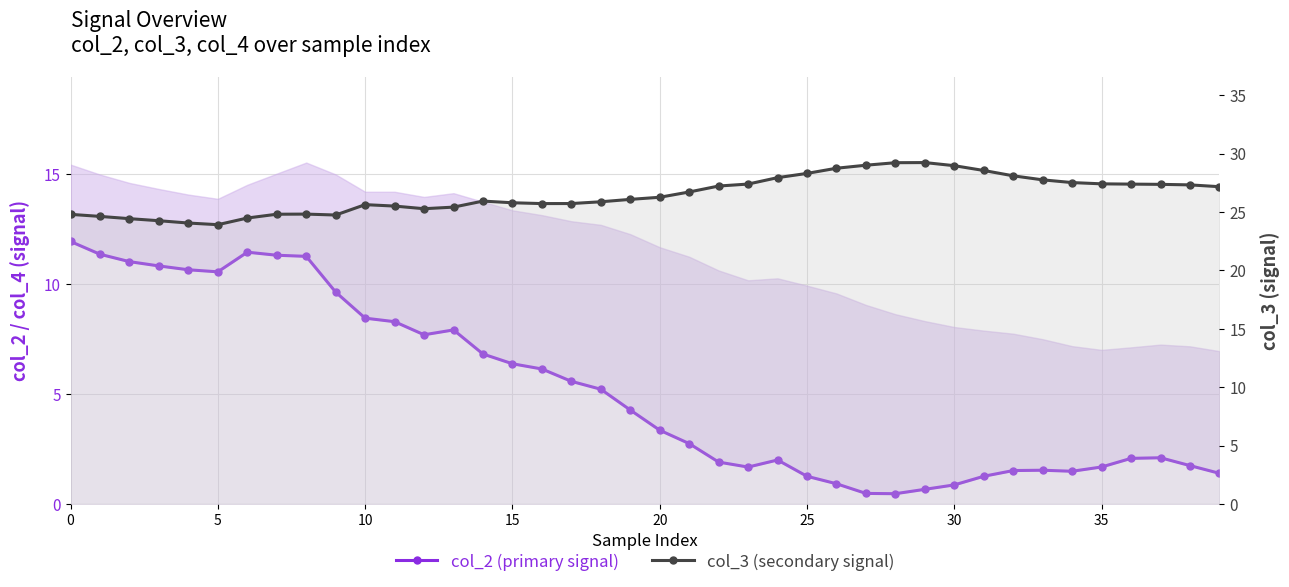

Where does the col_3 (secondary signal) series first go above 26?

19